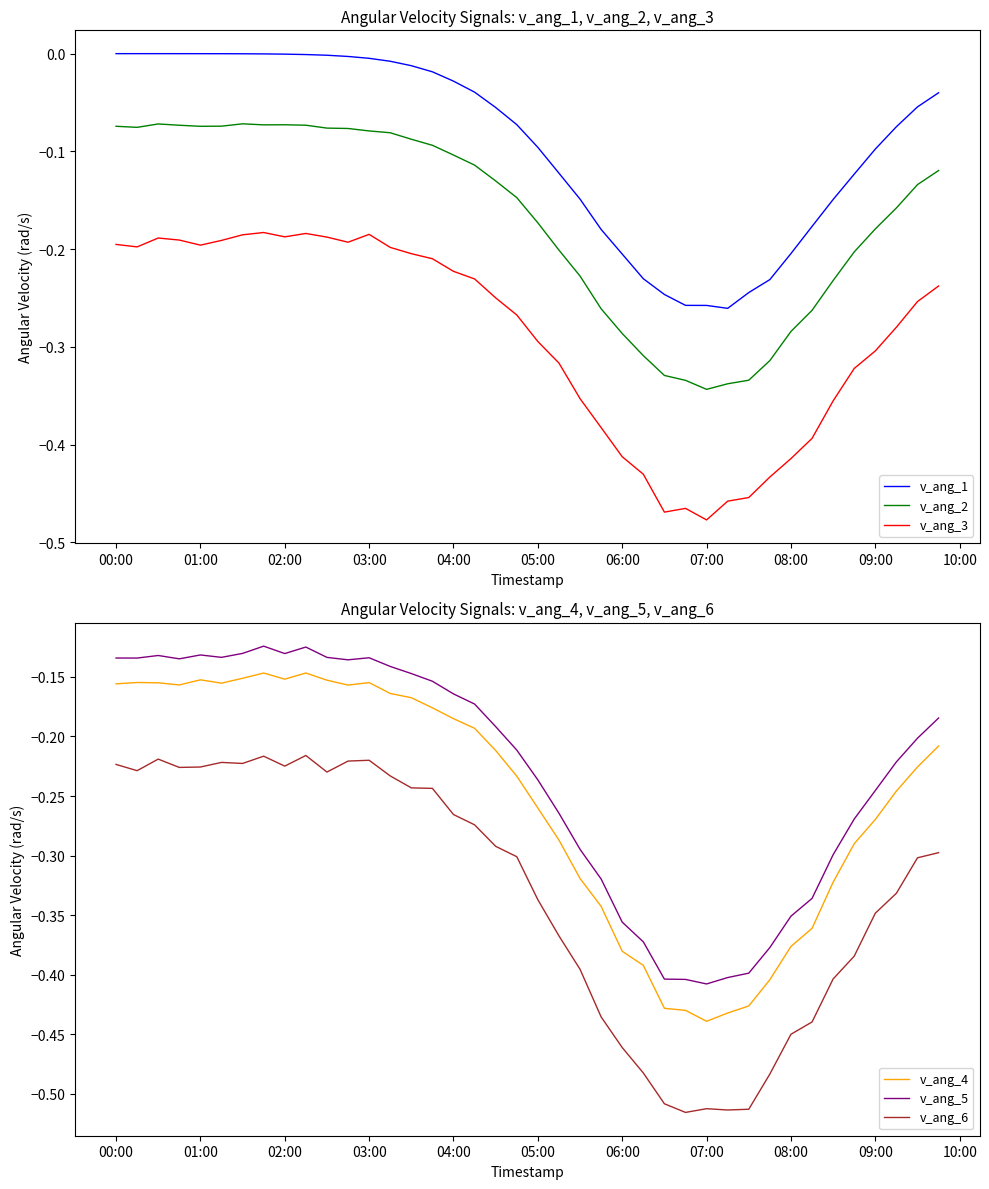

What is the sum of all v_ang_4 values?

-10.2